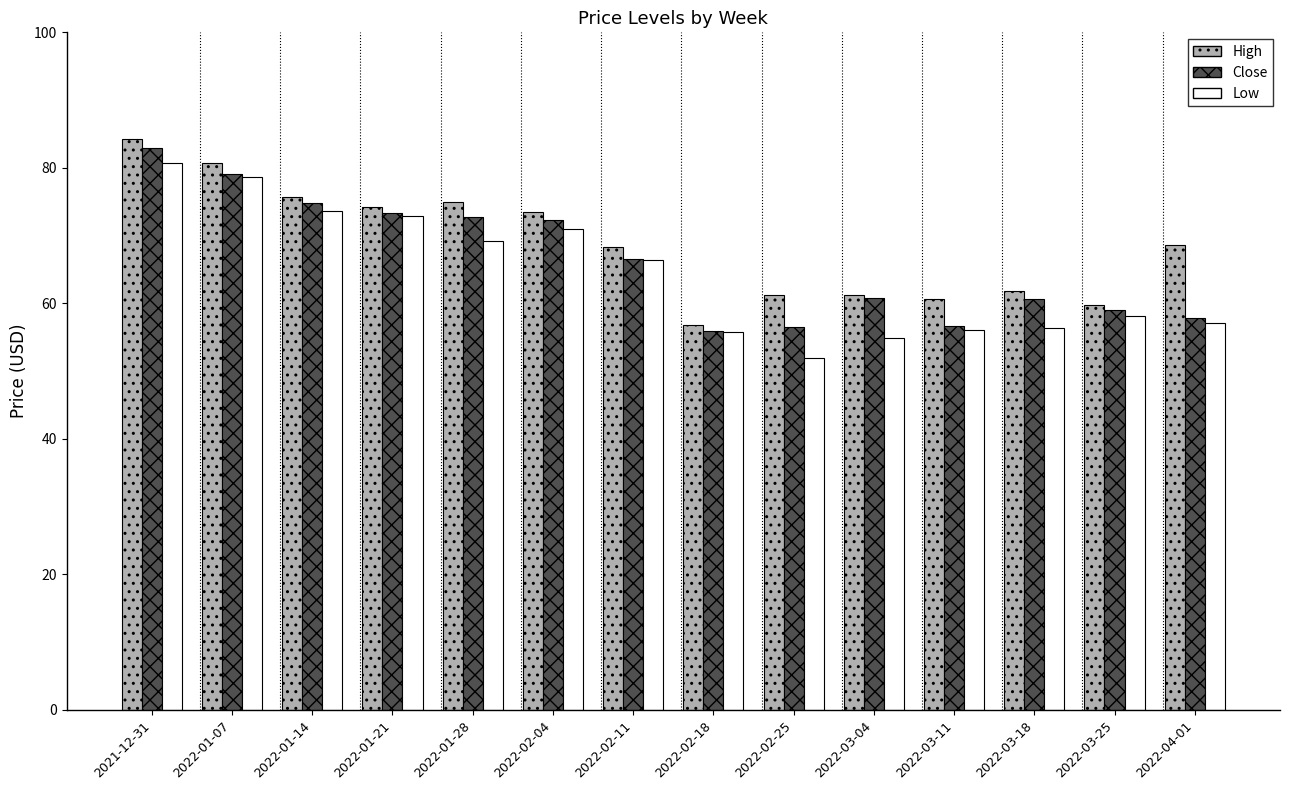

What is the average value of the High series?

68.7